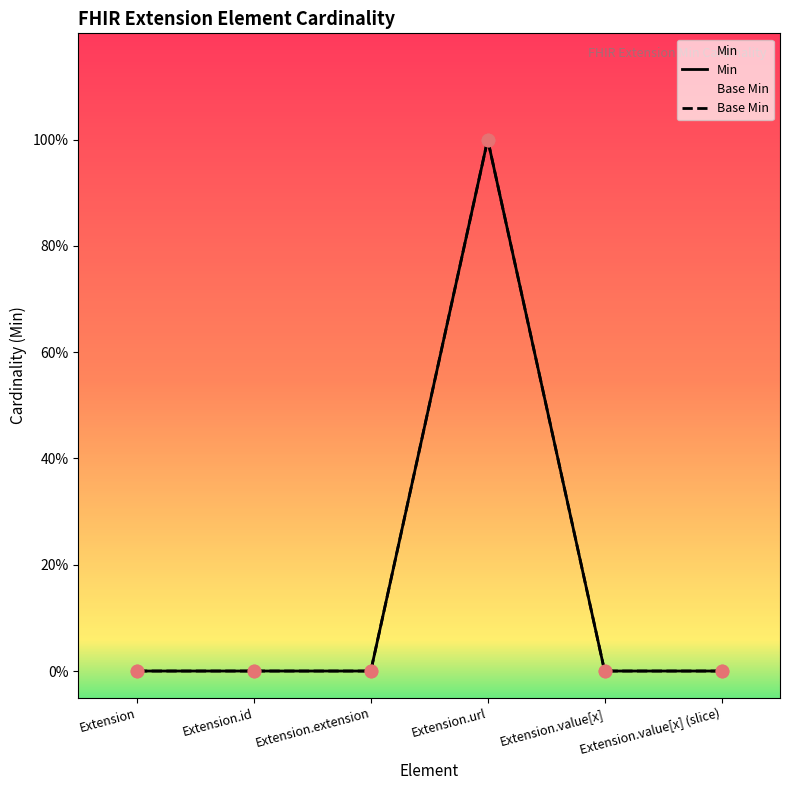

What are all the series names shown in the legend?

Min, Base Min